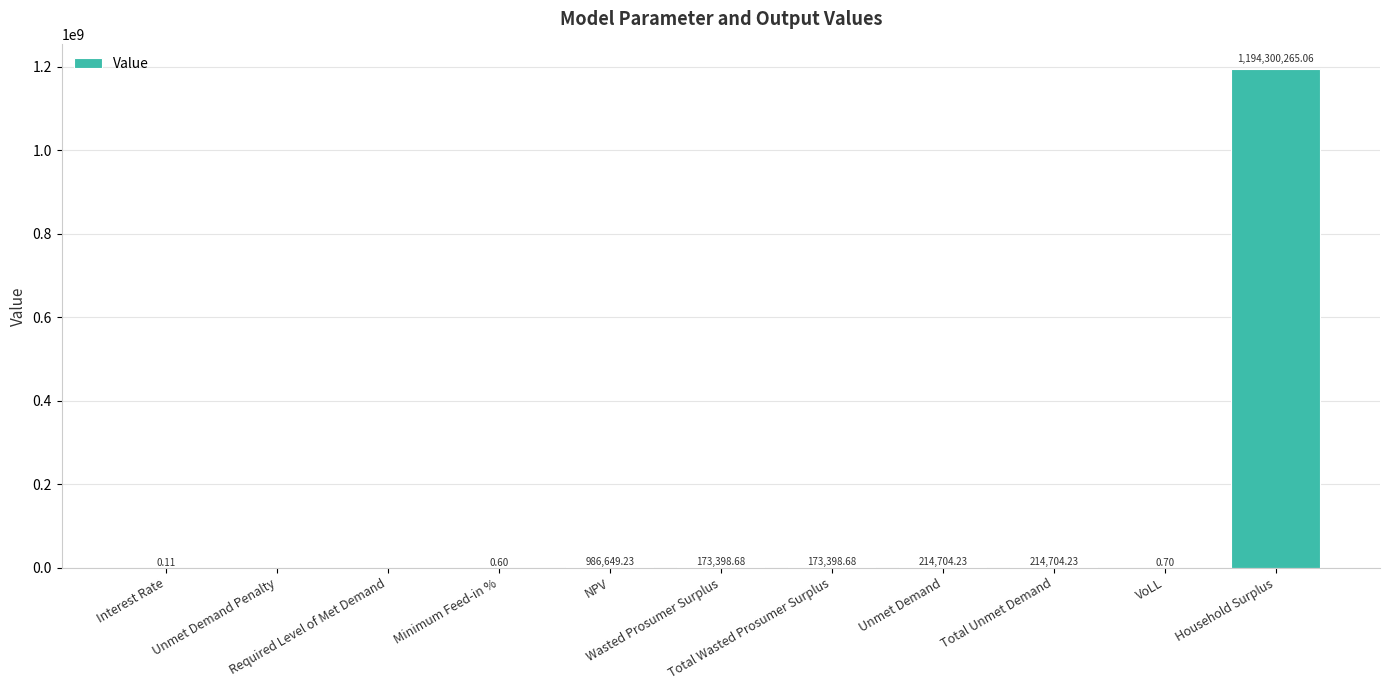

Are the bars horizontal?

No